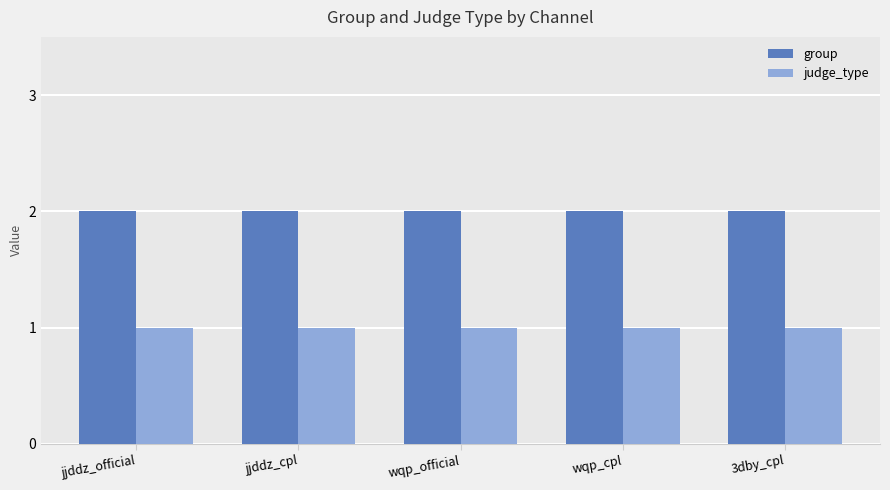

What position from the left is wqp_cpl?

4